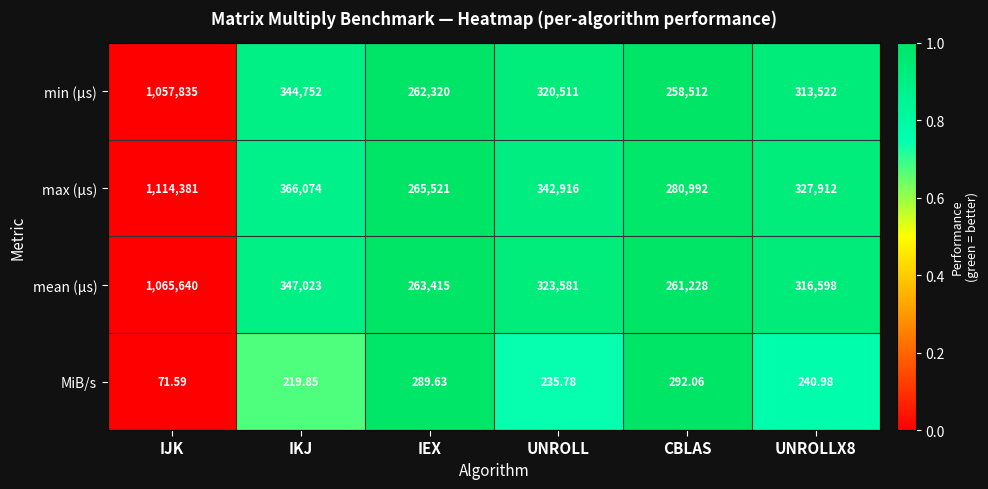

At which label does min (µs) reach its peak?

IJK